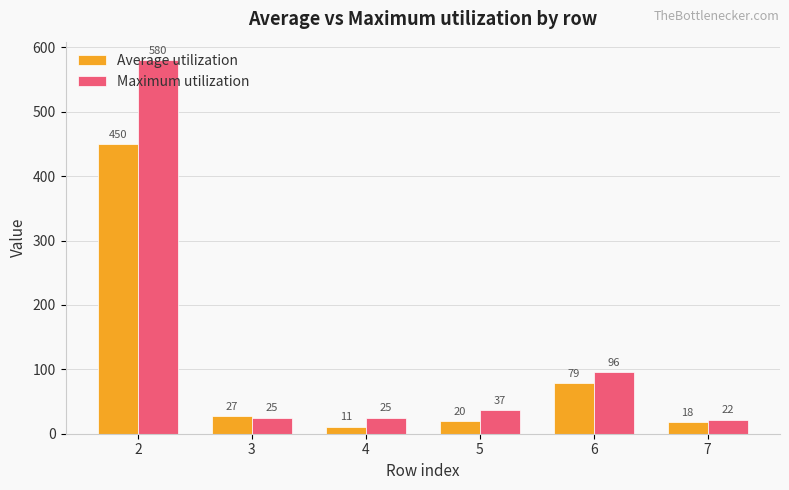

How many data points does each series have?

6